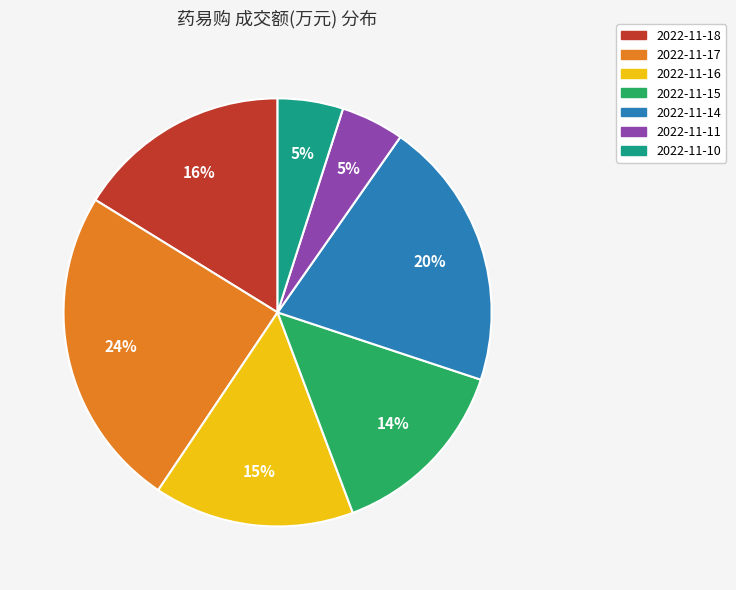

Is the sum of 2022-11-18 and 2022-11-17 greater than half?

No